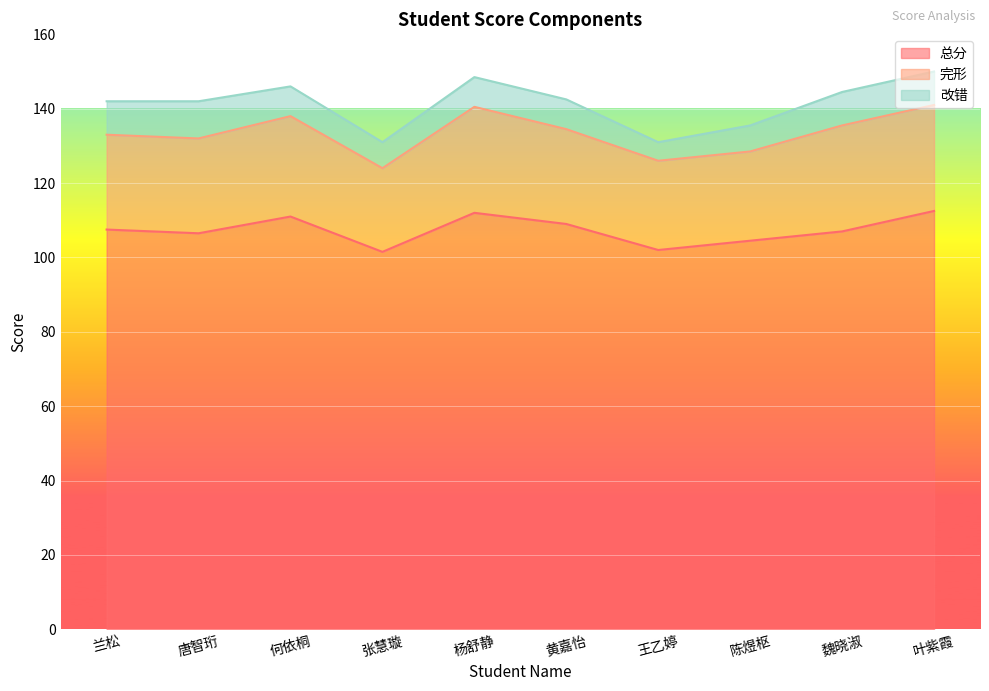

What is the total value across all series at 魏晓淑?

144.5